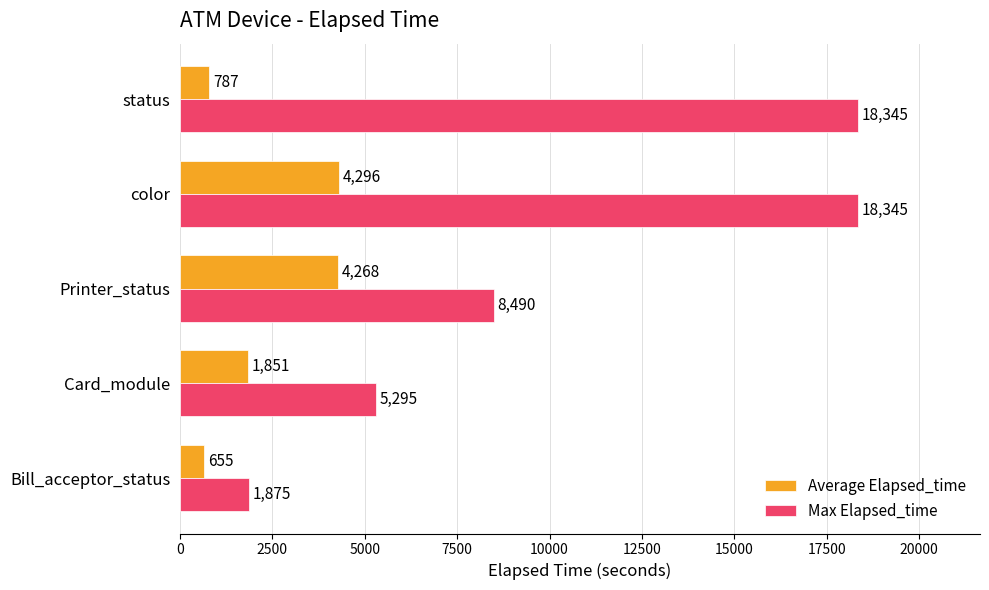

What is the minimum value shown in the chart?

655